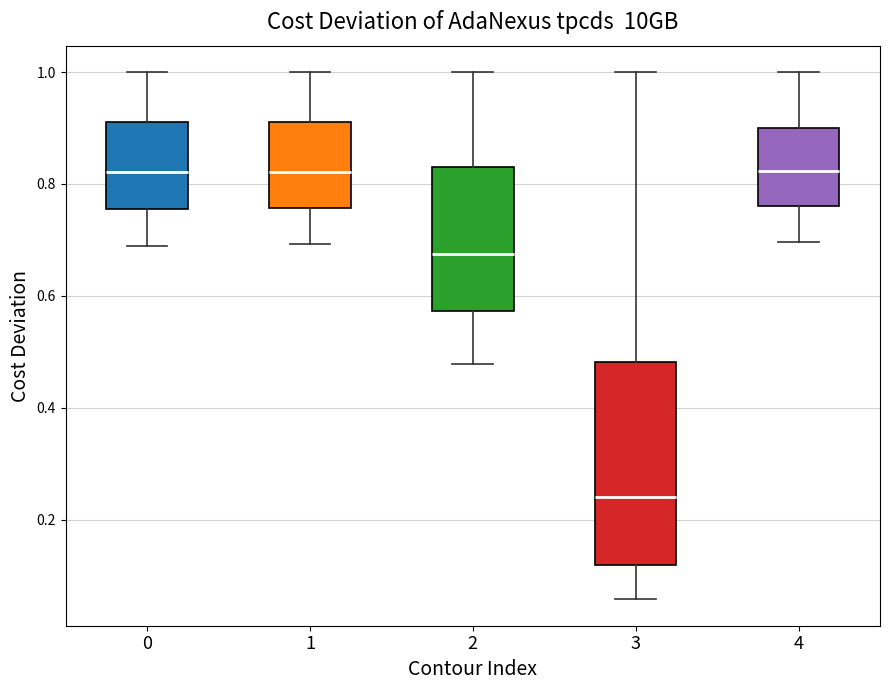

Reading left to right, read every box against the y-axis: the position of its median line, the range the box covers, and the ends of its whiskers. The values are not printed on the chart, so give them approximately, as read against the axis.

0: median 0.82, box 0.76 to 0.92, whiskers 0.68 to 1.00
1: median 0.82, box 0.76 to 0.92, whiskers 0.70 to 1.00
2: median 0.68, box 0.58 to 0.84, whiskers 0.48 to 1.00
3: median 0.24, box 0.12 to 0.48, whiskers 0.06 to 1.00
4: median 0.82, box 0.76 to 0.90, whiskers 0.70 to 1.00